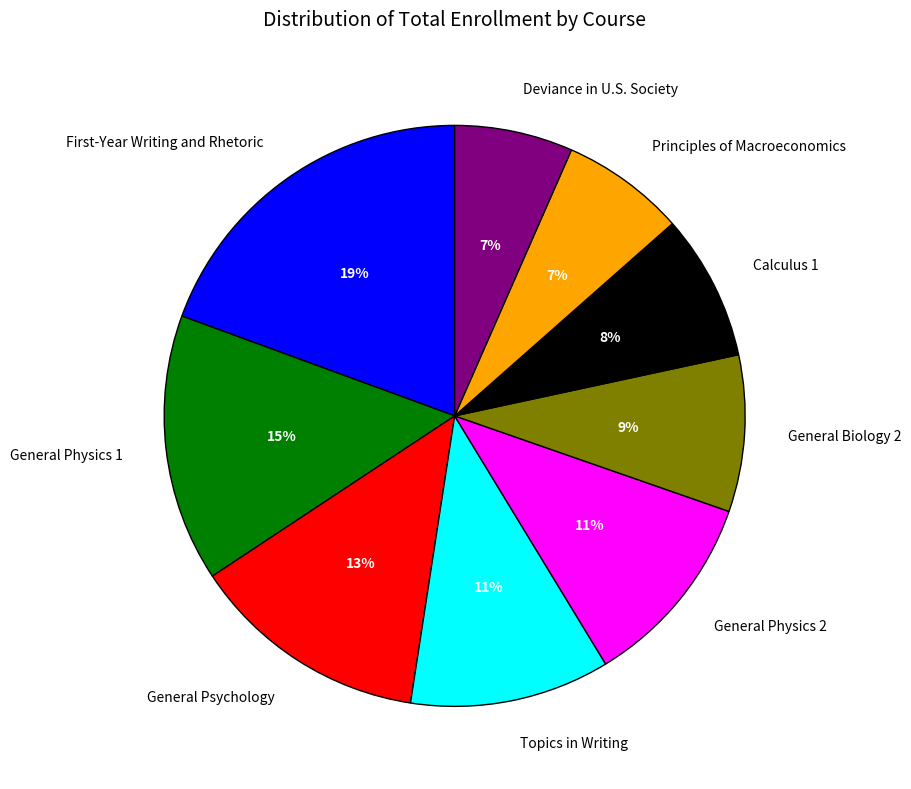

How many segments does this pie chart have?

9